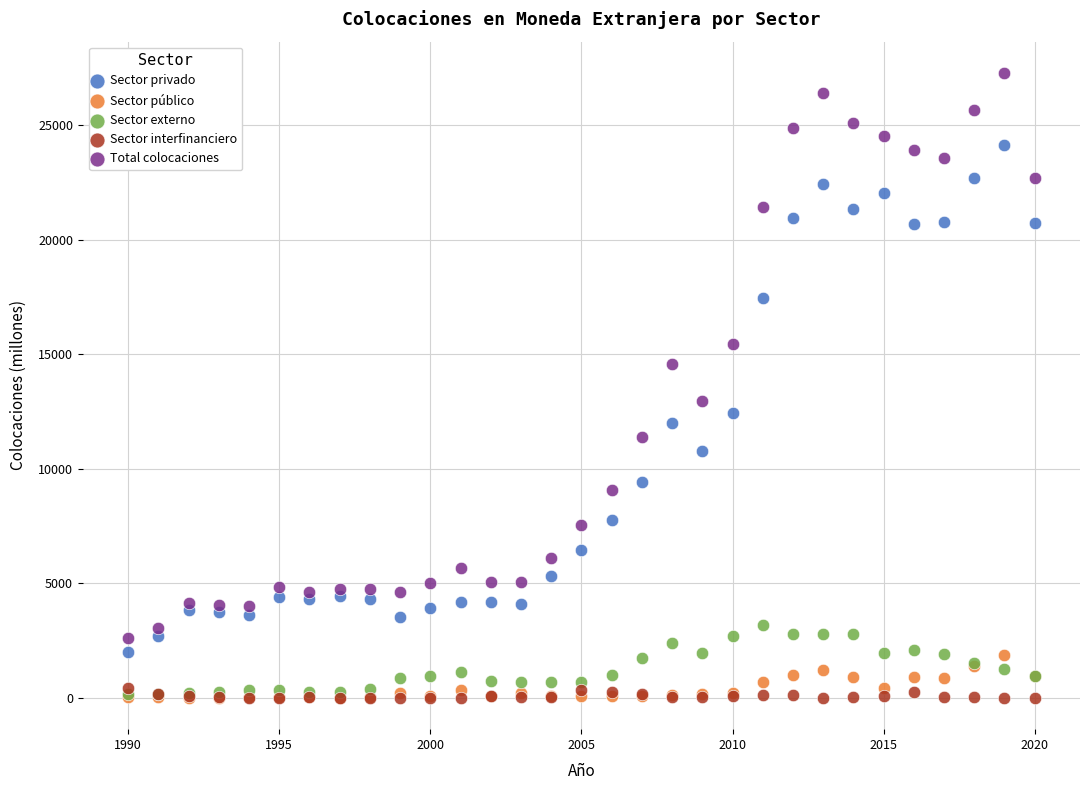

What are all the series names shown in the legend?

Sector privado, Sector público, Sector externo, Sector interfinanciero, Total colocaciones